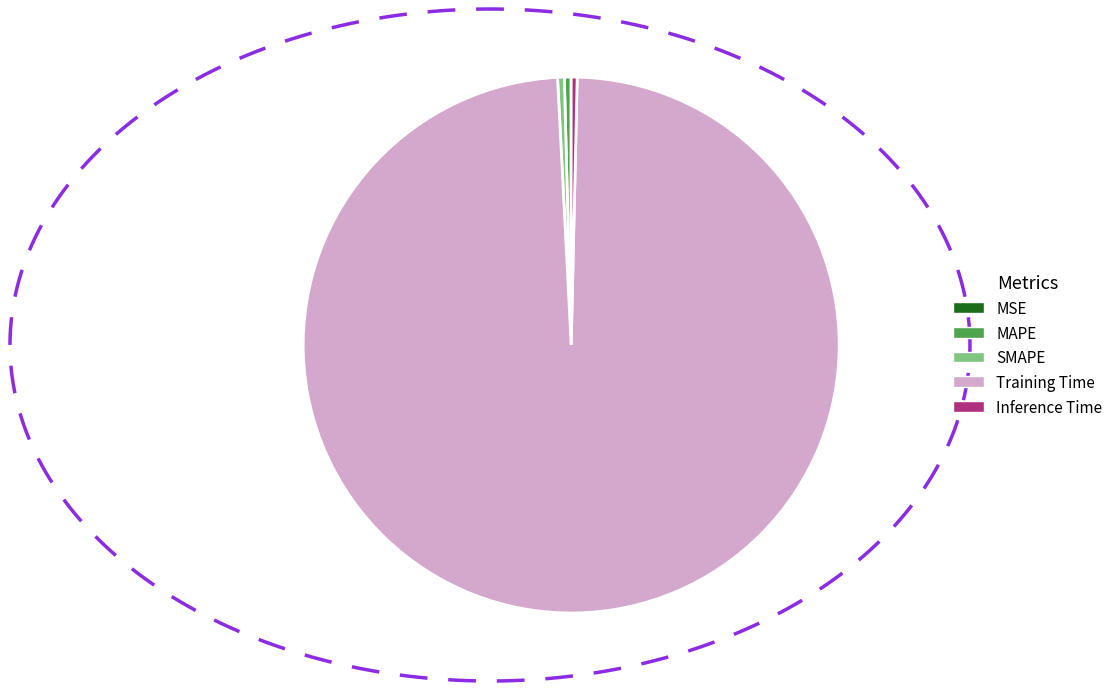

Which slice is the largest?

Training Time